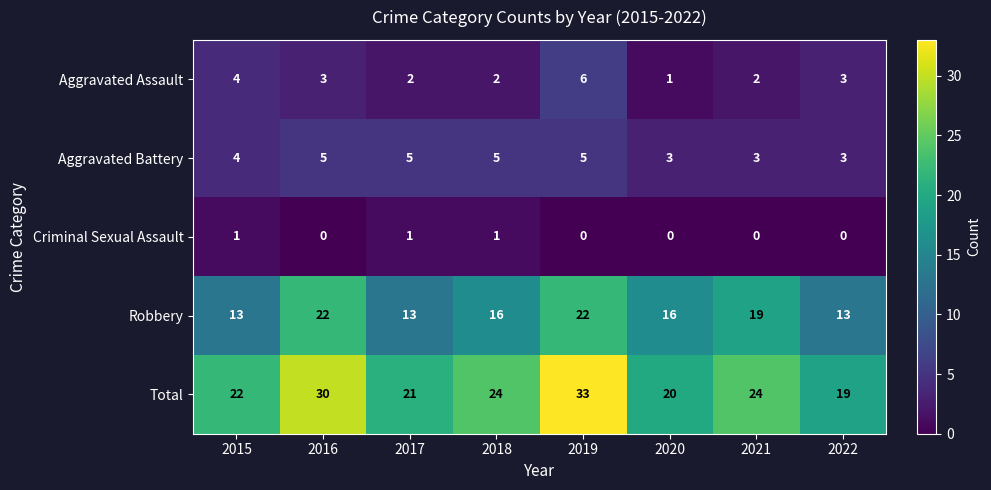

Which label corresponds to the largest value in the chart?

2019